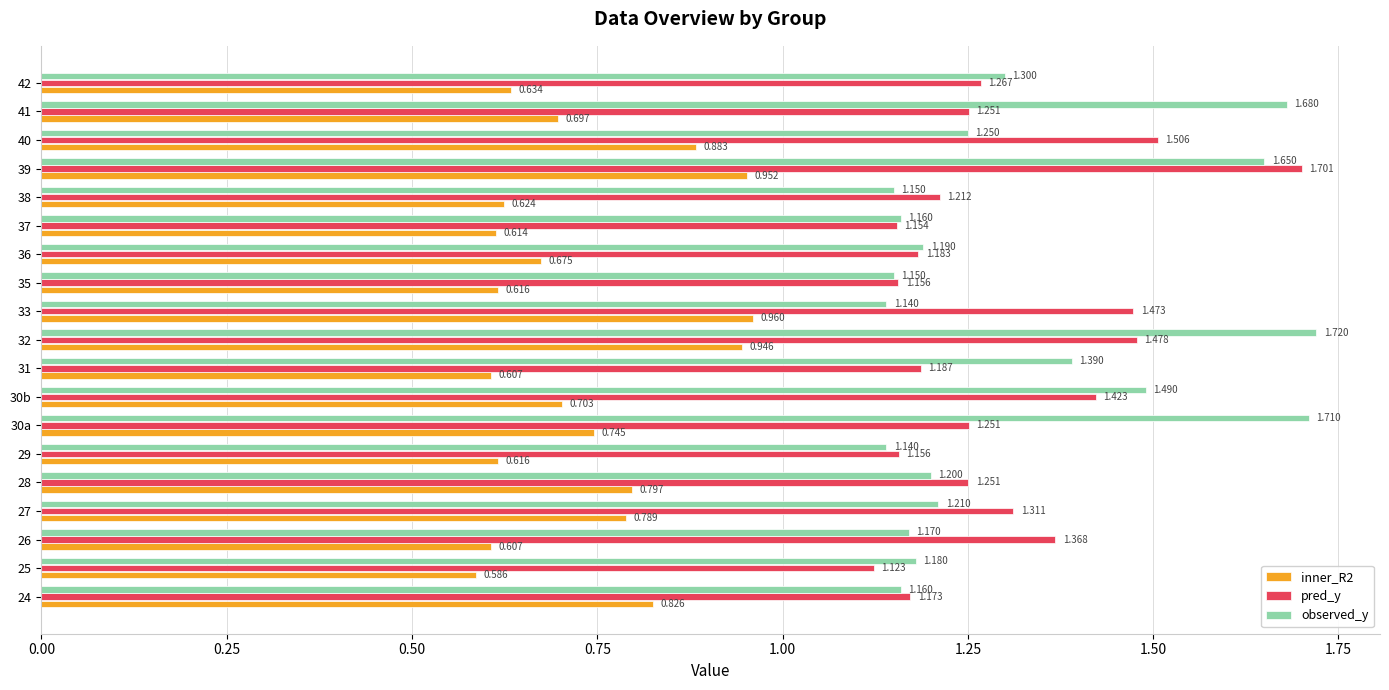

Which series has the largest total across all categories?

observed_y